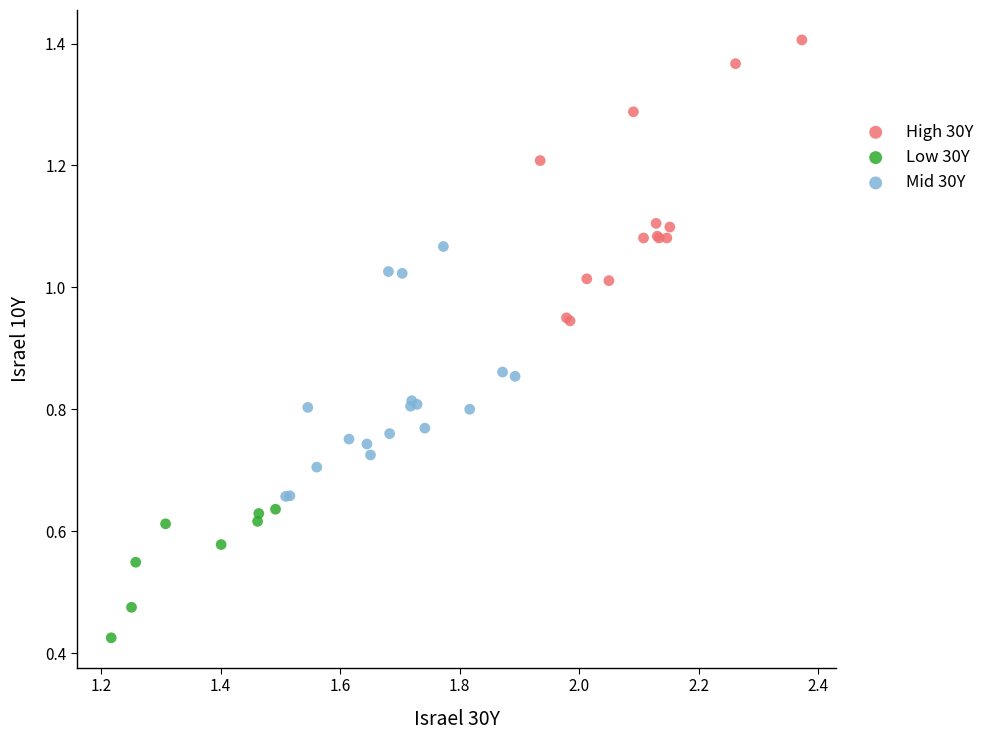

Which series reaches the maximum Y coordinate?

High 30Y